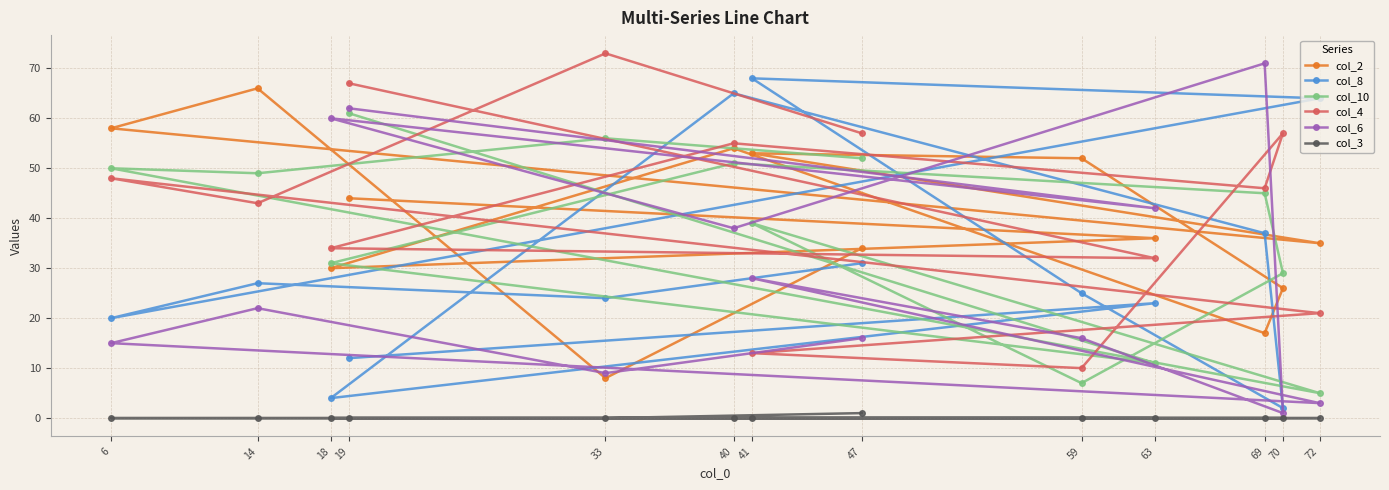

What is the average value of the col_2 series?

39